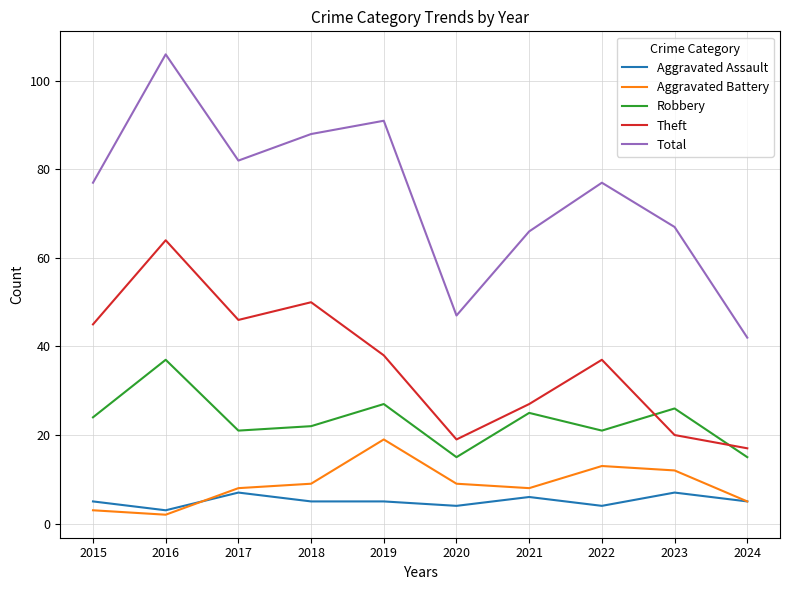

Where is Theft nearest to the value 40?

2019